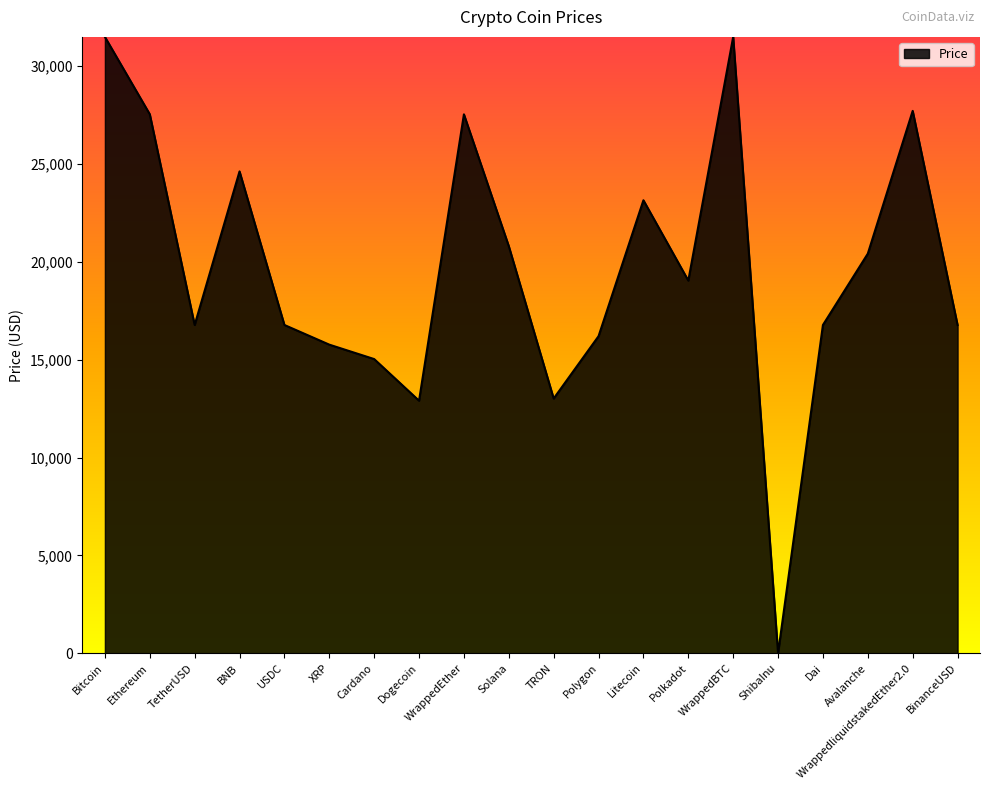

What is the difference between the values at Polkadot and TRON?

6024.1